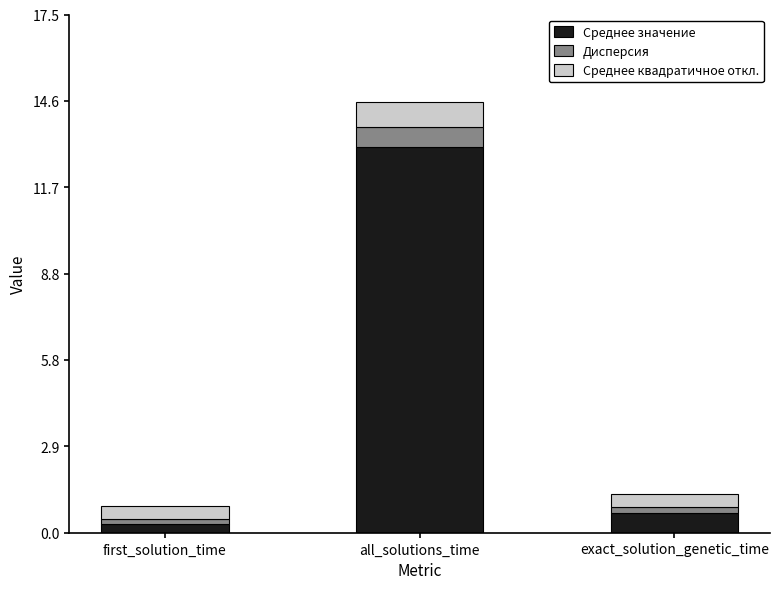

How many bars are there in total?

3